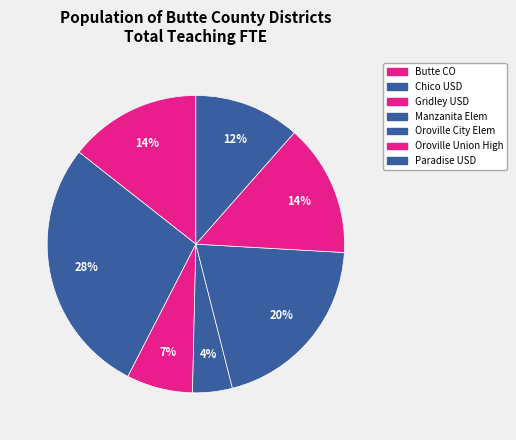

How many slices are in this pie chart?

7